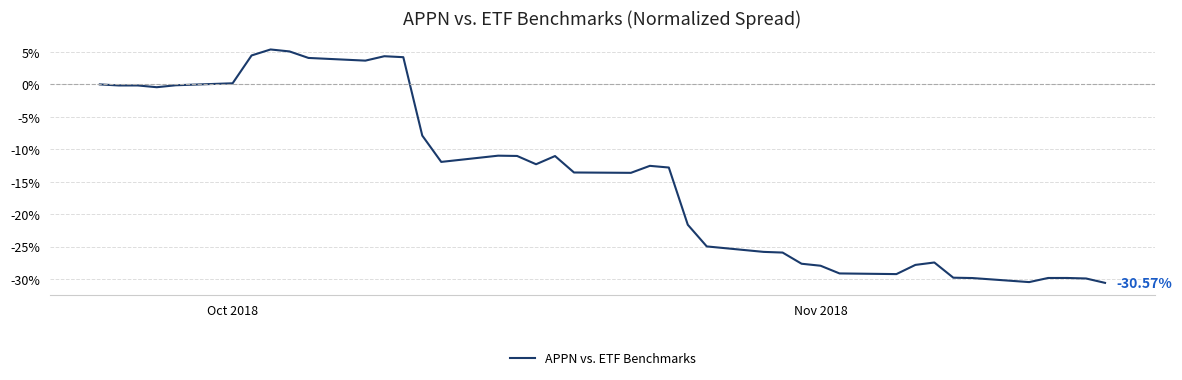

What is the difference between the maximum and minimum values?

36.0